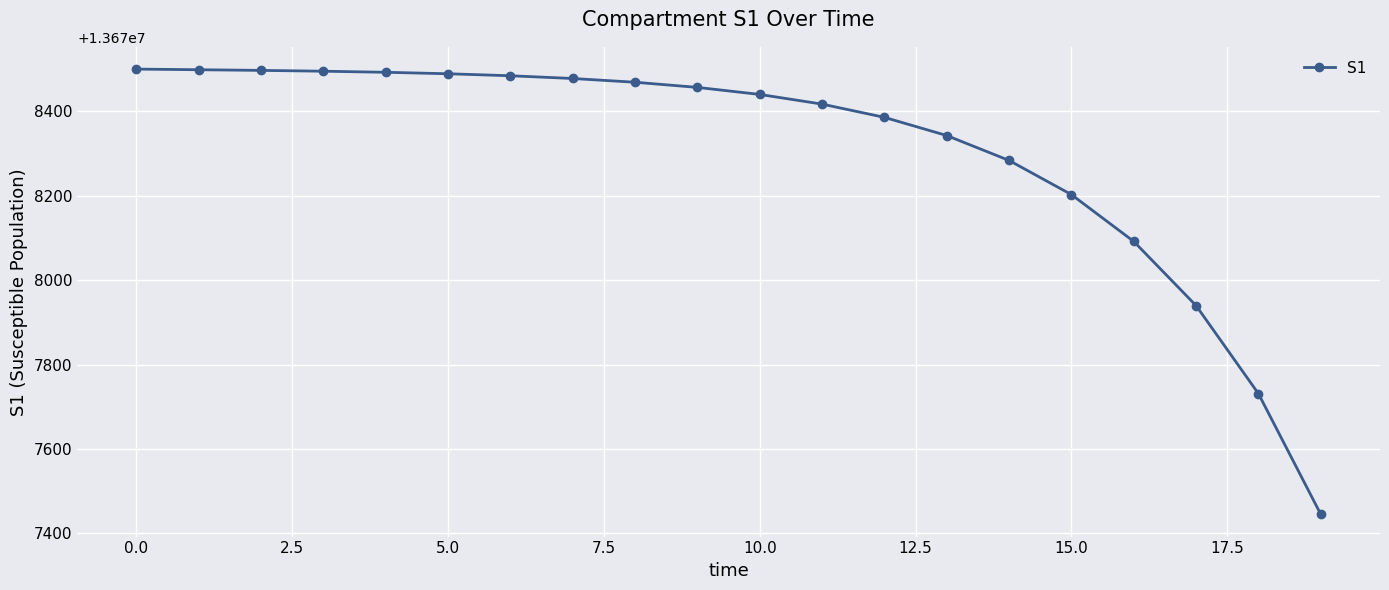

What is the value of the 12th point from the left?

13678417.1